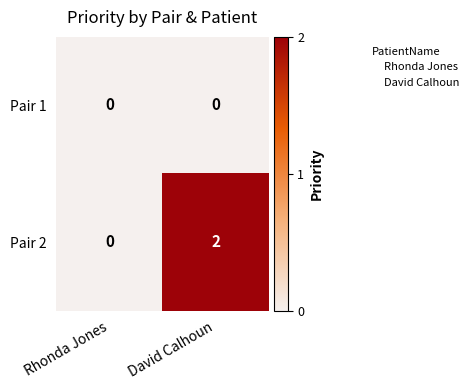

List the series in order of their overall mean, lowest first.

Pair 1, Pair 2